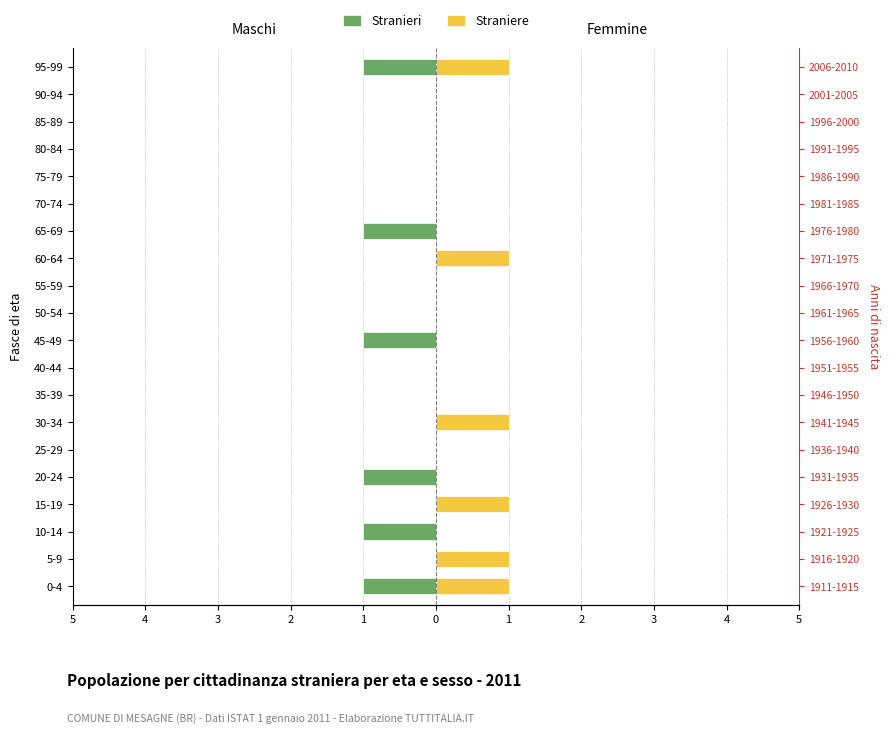

The Straniere series shows 2 at 95-99. True or false?

False